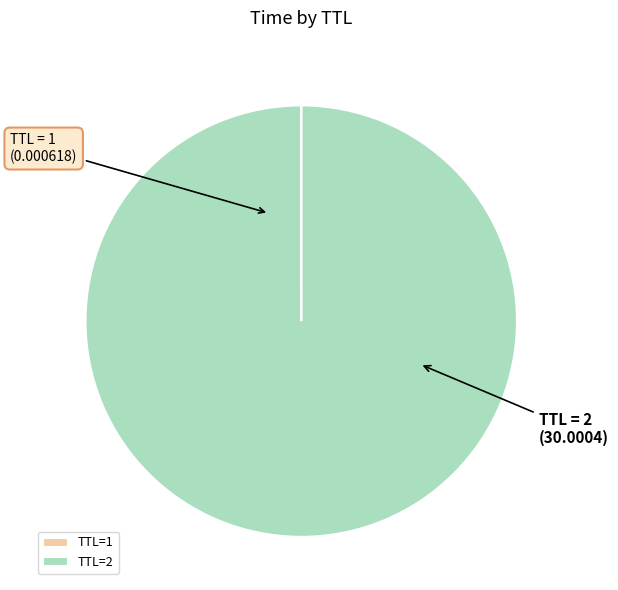

What is the largest slice in the pie chart?

TTL=2